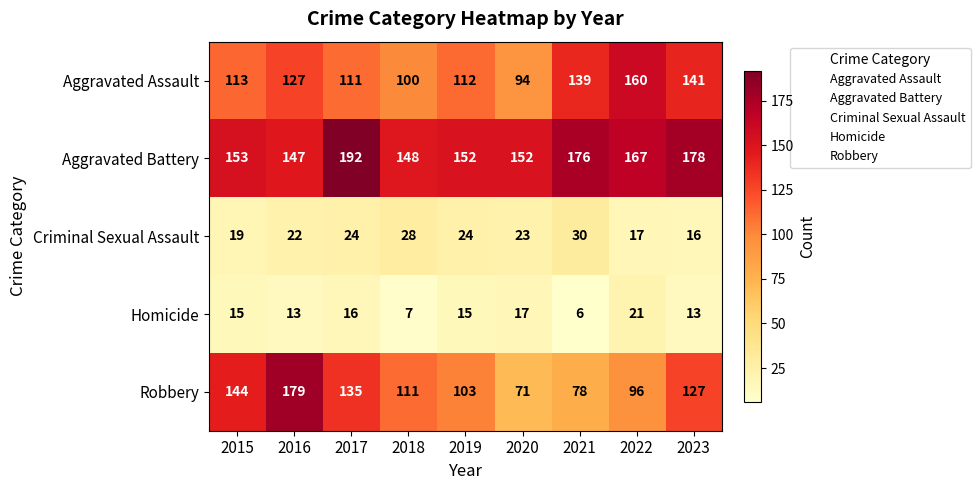

Read the Aggravated Assault value at 2020, to the nearest 5.

95